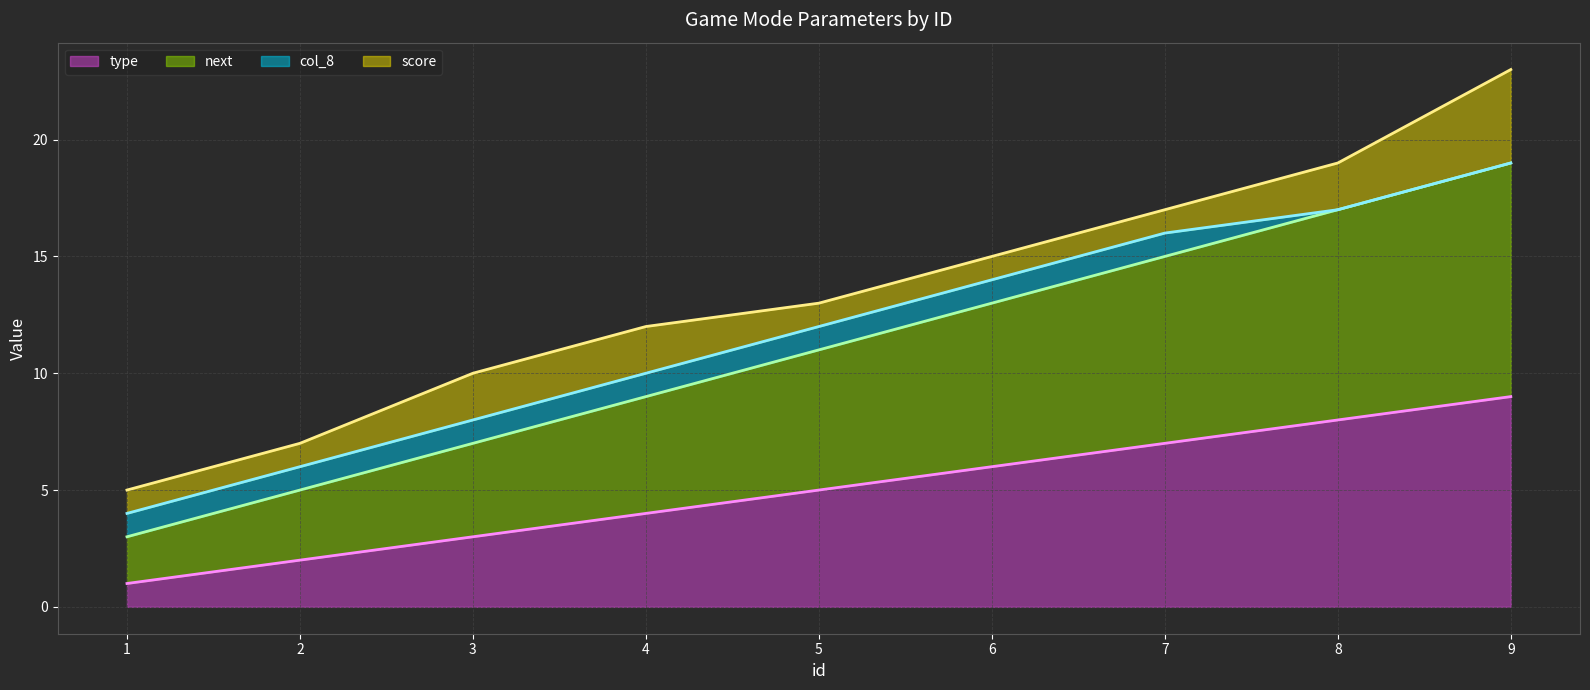

Is it true that type equals 14 at 9?

False